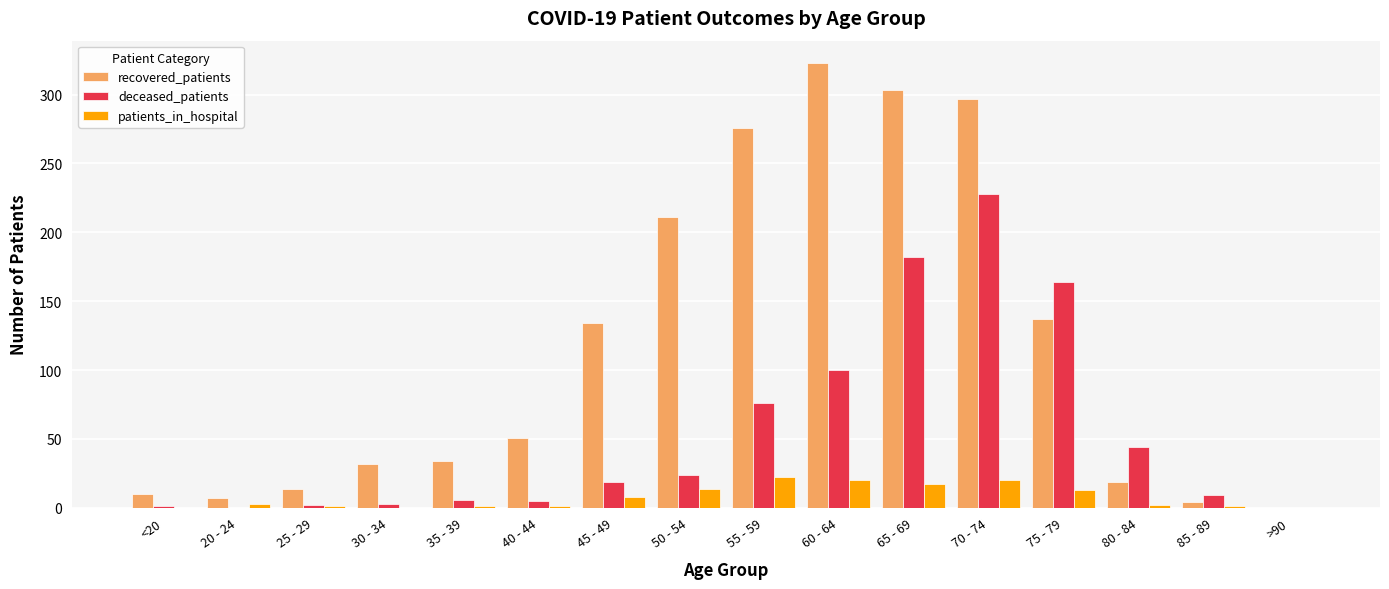

Which series has the largest range (max minus min)?

recovered_patients